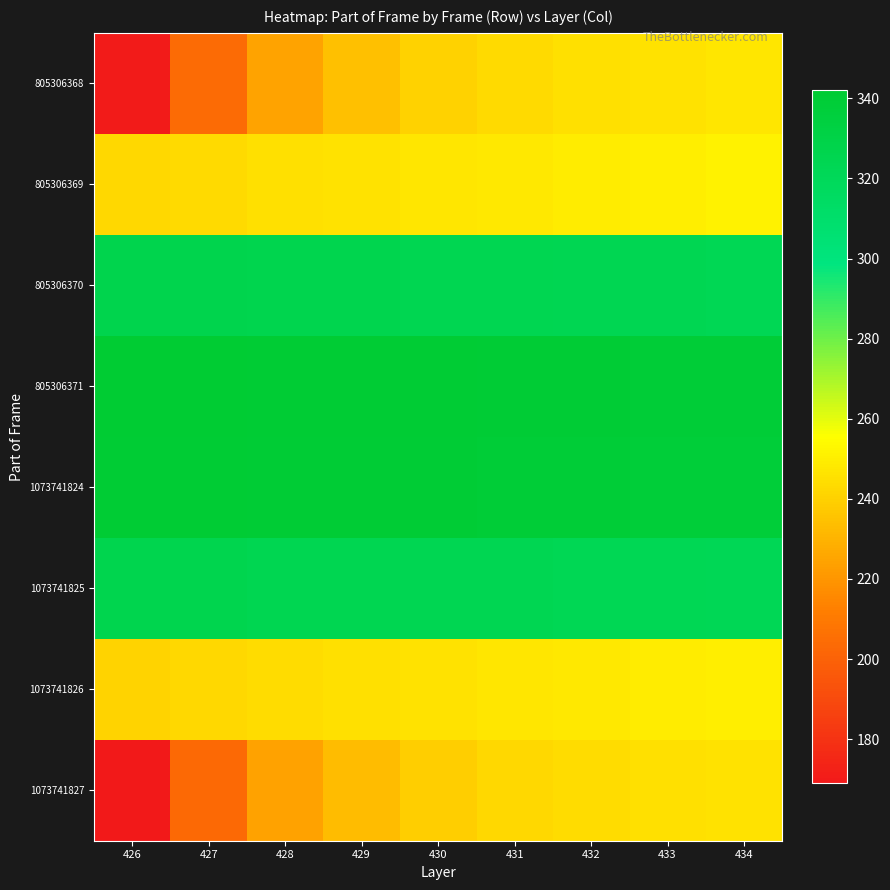

Reading left to right, what are all the values shown in this chart?

805306368: 426=170	427=204	428=225	429=234	430=240	431=243	432=245	433=246	434=247
805306369: 426=242	427=243	428=245	429=246	430=247	431=248	432=249	433=250	434=251
805306370: 426=327	427=327	428=326	429=326	430=325	431=325	432=324	433=324	434=323
805306371: 426=342	427=342	428=341	429=341	430=341	431=340	432=340	433=339	434=339
1073741824: 426=341	427=341	428=340	429=340	430=340	431=339	432=339	433=338	434=338
1073741825: 426=326	427=326	428=325	429=325	430=324	431=324	432=323	433=323	434=322
1073741826: 426=241	427=242	428=244	429=245	430=246	431=247	432=248	433=249	434=250
1073741827: 426=169	427=203	428=224	429=233	430=239	431=242	432=244	433=245	434=246